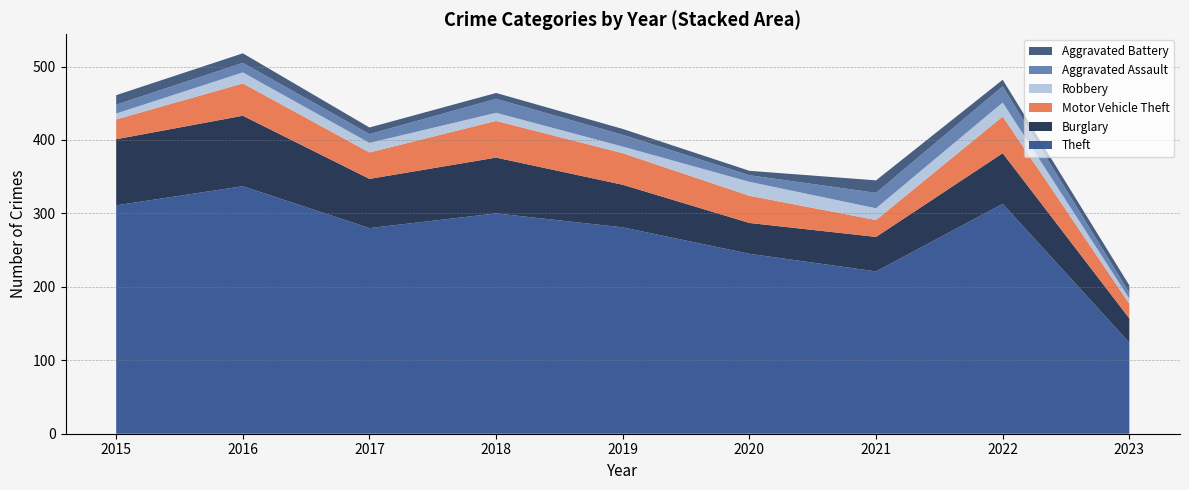

Reading left to right, transcribe all the data shown in this chart.

Theft: 2015=311	2016=337	2017=280	2018=300	2019=281	2020=245	2021=221	2022=313	2023=124
Burglary: 2015=90	2016=96	2017=67	2018=76	2019=58	2020=42	2021=47	2022=69	2023=33
Motor Vehicle Theft: 2015=27	2016=44	2017=36	2018=50	2019=43	2020=37	2021=23	2022=50	2023=20
Robbery: 2015=8	2016=15	2017=13	2018=11	2019=9	2020=19	2021=16	2022=19	2023=7
Aggravated Assault: 2015=12	2016=13	2017=12	2018=19	2019=16	2020=9	2021=21	2022=22	2023=8
Aggravated Battery: 2015=13	2016=13	2017=9	2018=8	2019=8	2020=6	2021=17	2022=9	2023=10